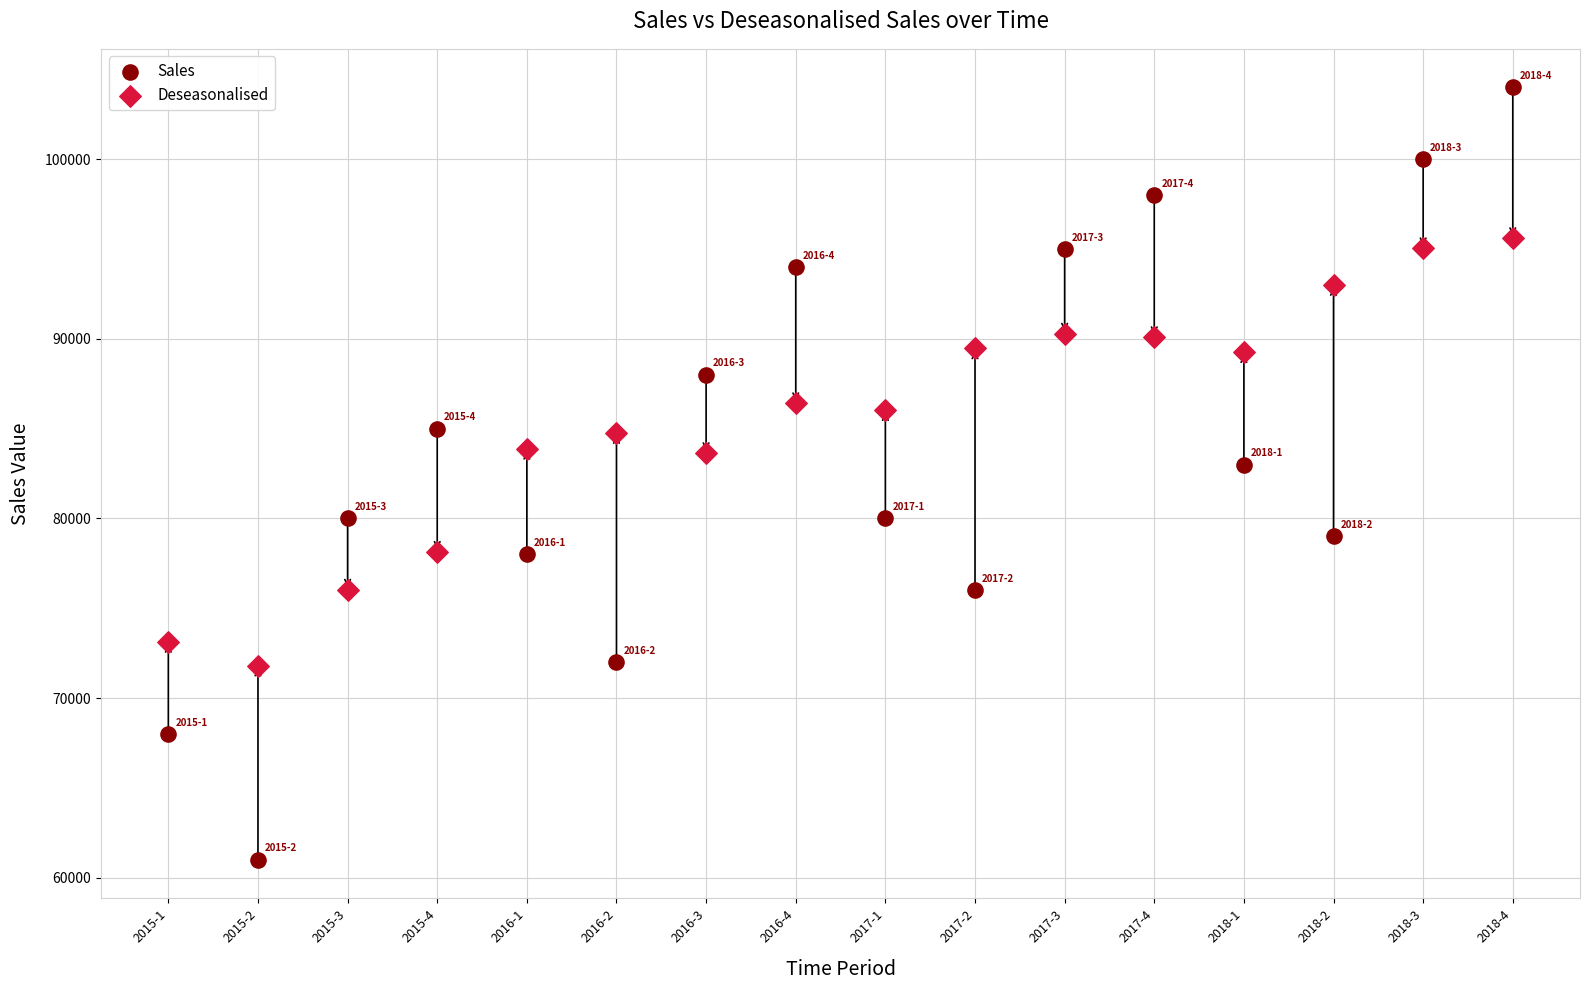

Which series has the largest Y range (max minus min)?

Sales